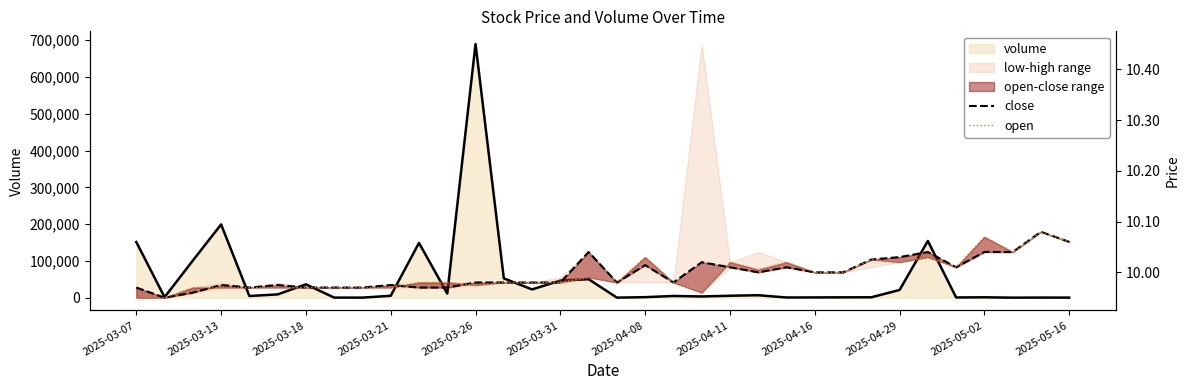

True or false: close and open cross at least once.

True